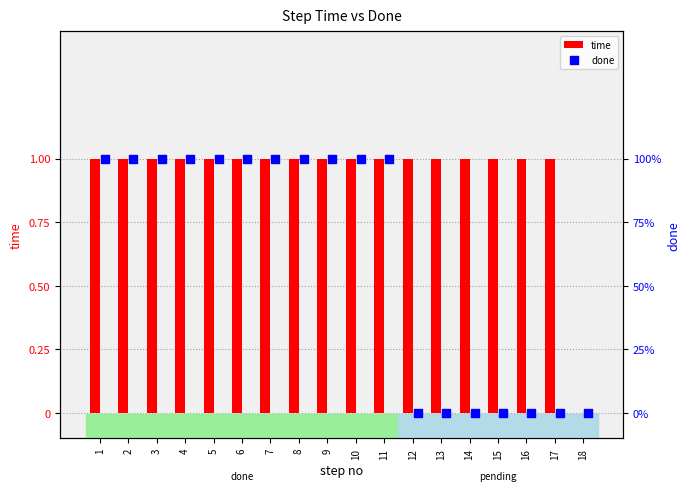

What is the sum of all time values?

17